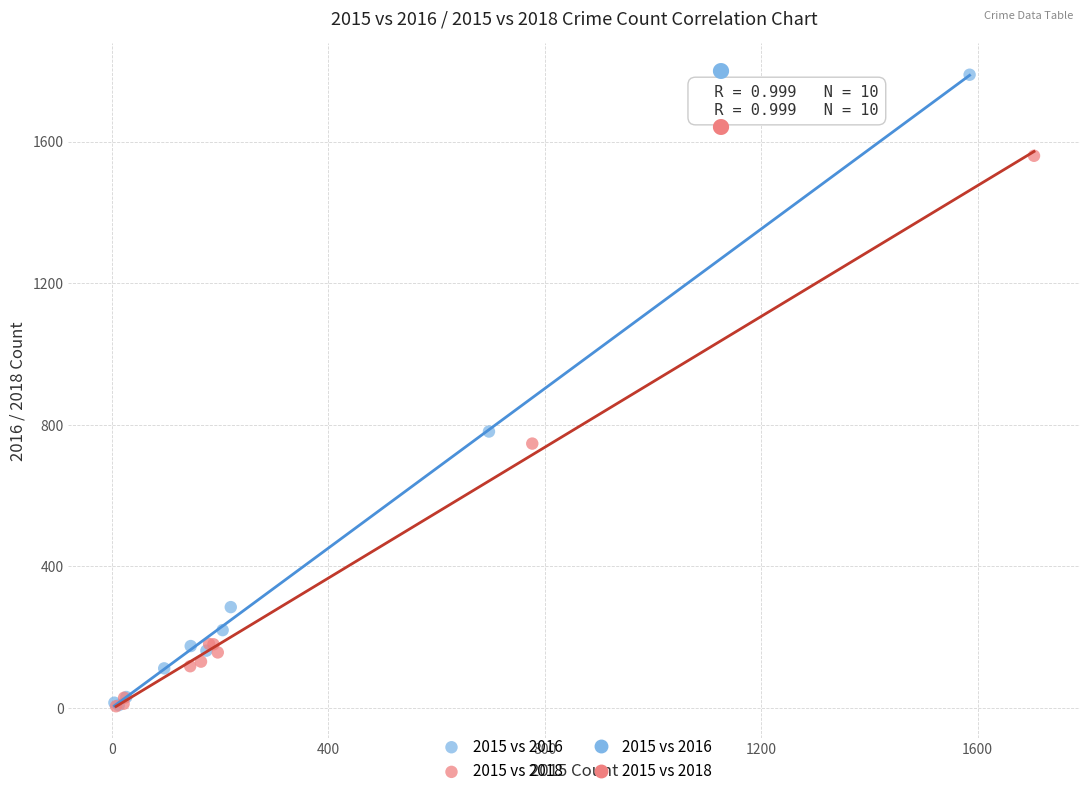

Which series reaches the maximum Y coordinate?

2015 vs 2016